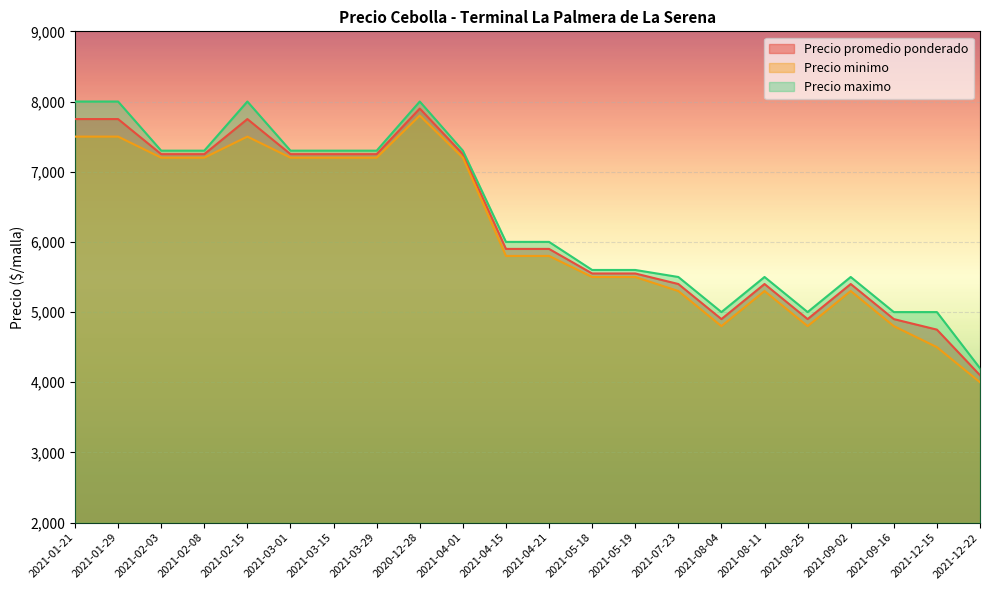

What is the approximate value of Precio minimo at 2021-04-01, to the nearest 100?

7200